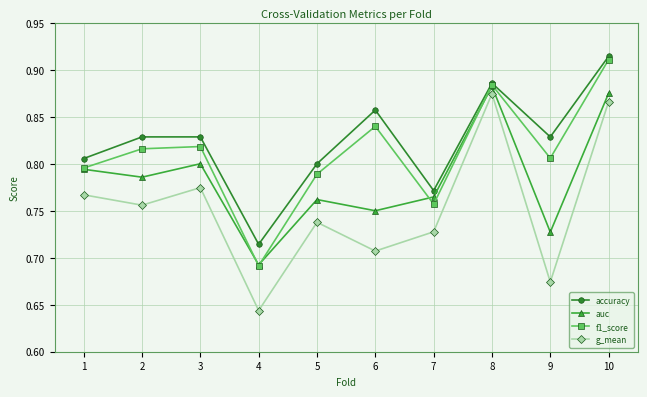

At how many categories does at least one series exceed 0?

10